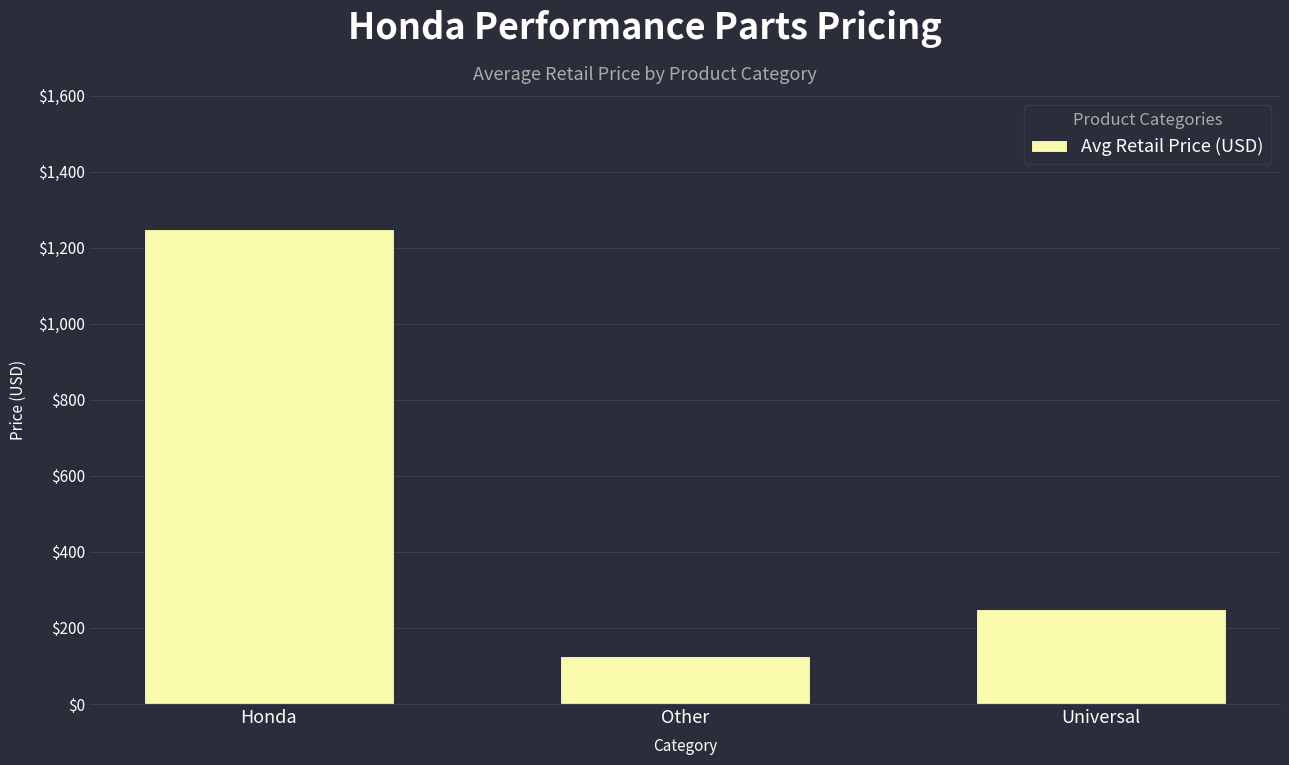

How many categories are shown in the chart?

3